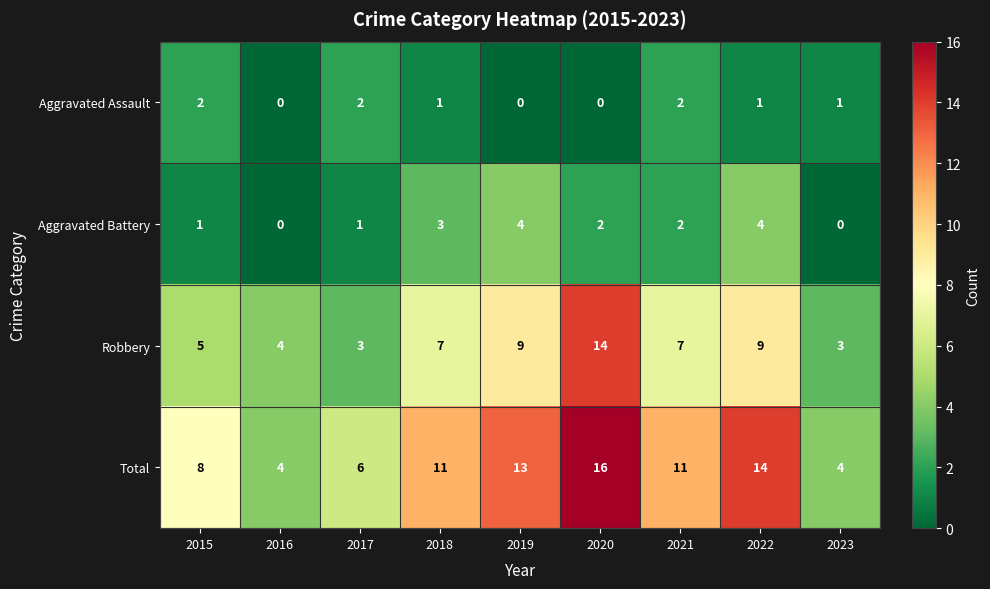

Which series changed the most between 2022 and 2023?

Total